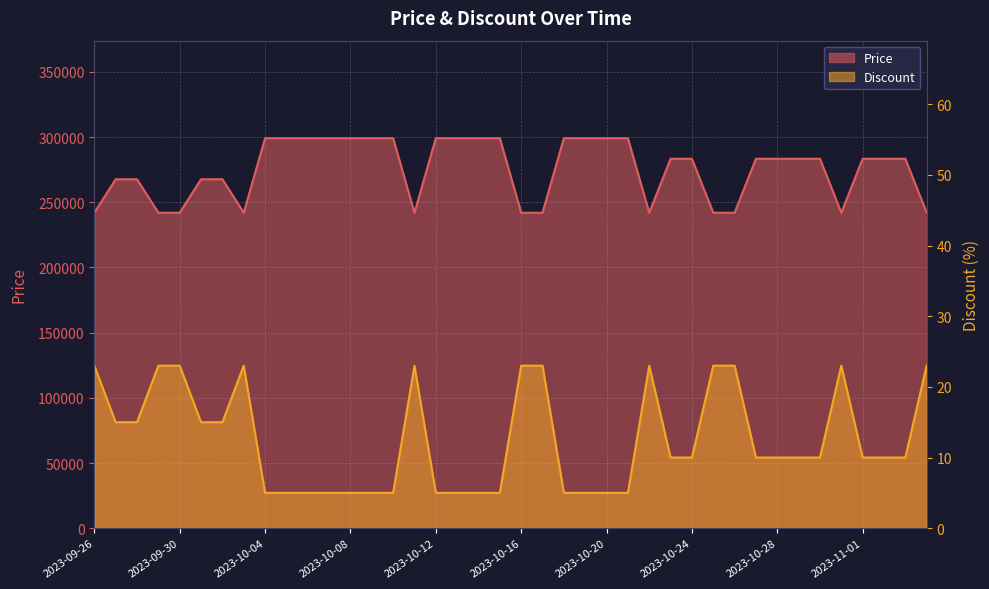

Read the Price value at 2023-10-02, to the nearest 100.

267700